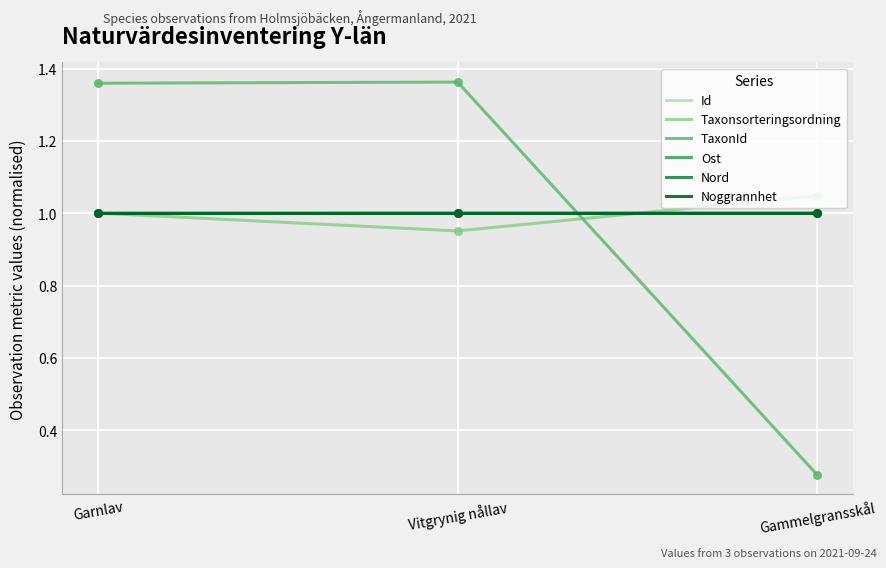

What is the difference between the highest and lowest values at Garnlav?

0.4